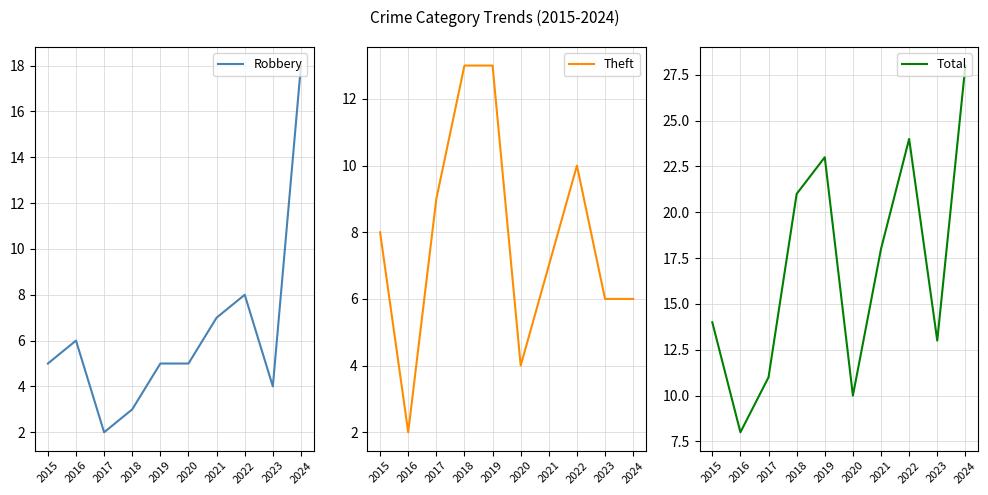

What is the value of the Theft point at the 7th from the left?

7